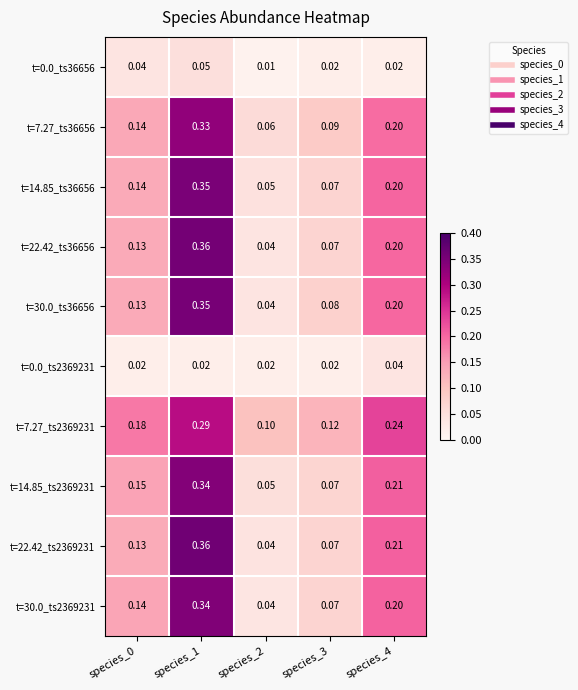

Count the number of categories in the chart.

5